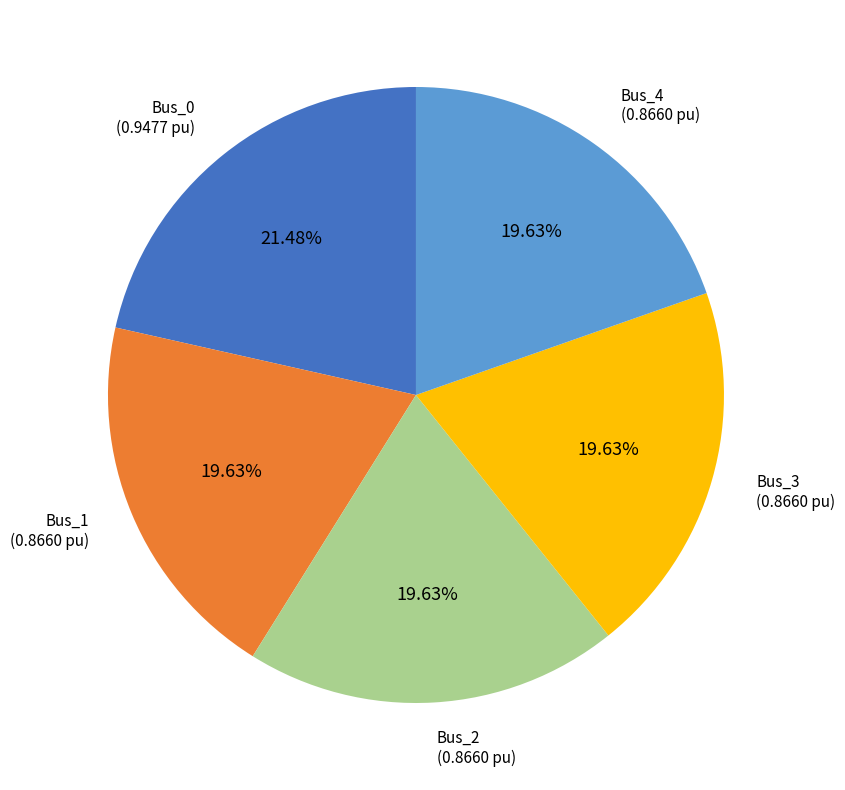

Is there a majority slice in this chart?

No